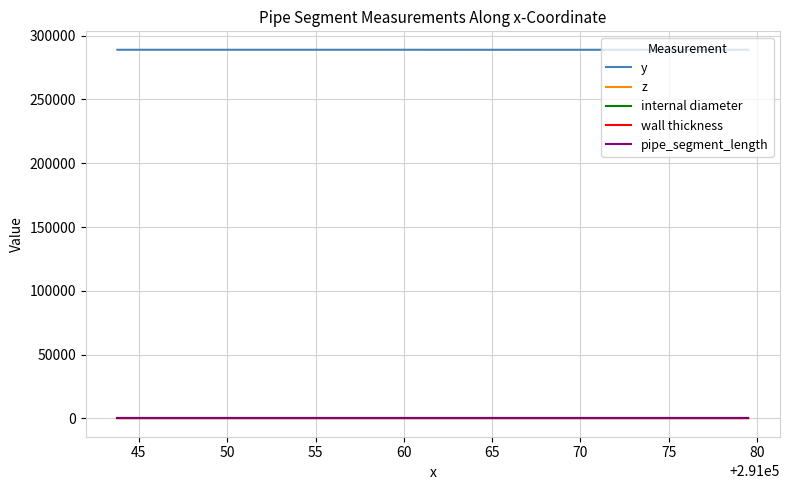

What is the maximum value shown in the chart?

289000.5